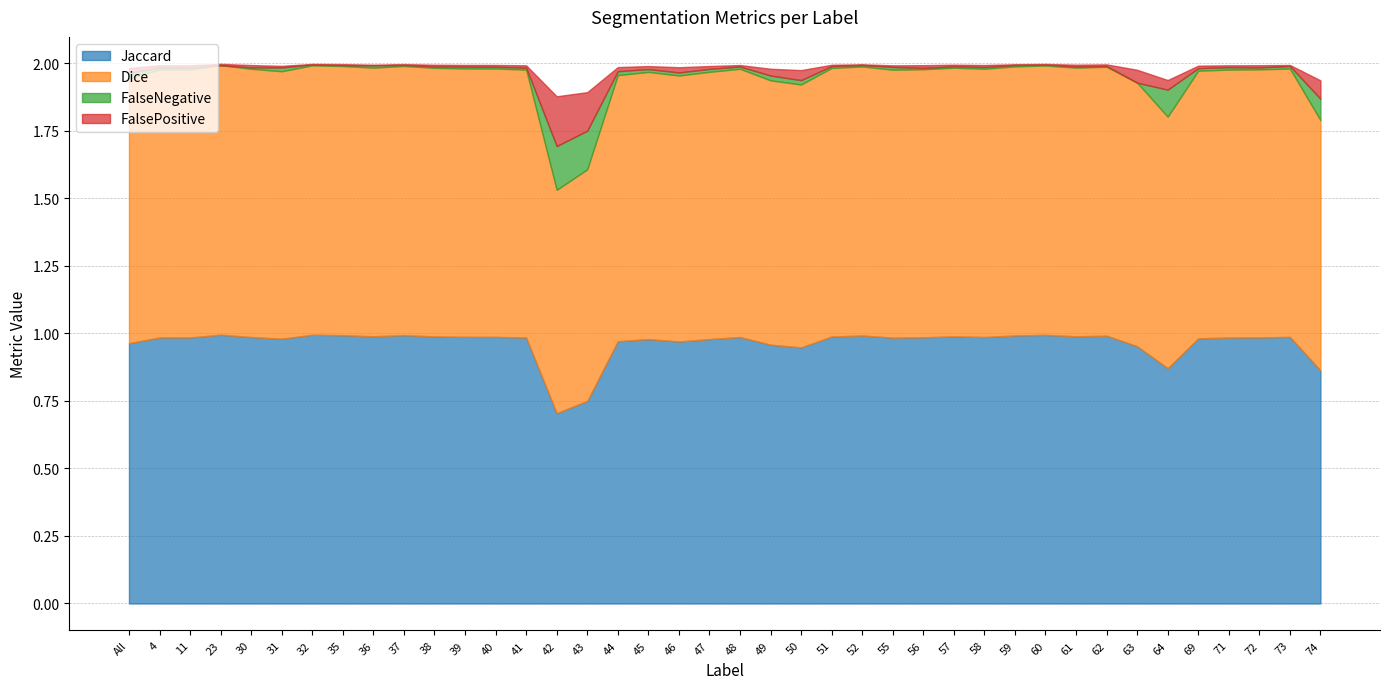

At which label is FalseNegative closest to 0?

23